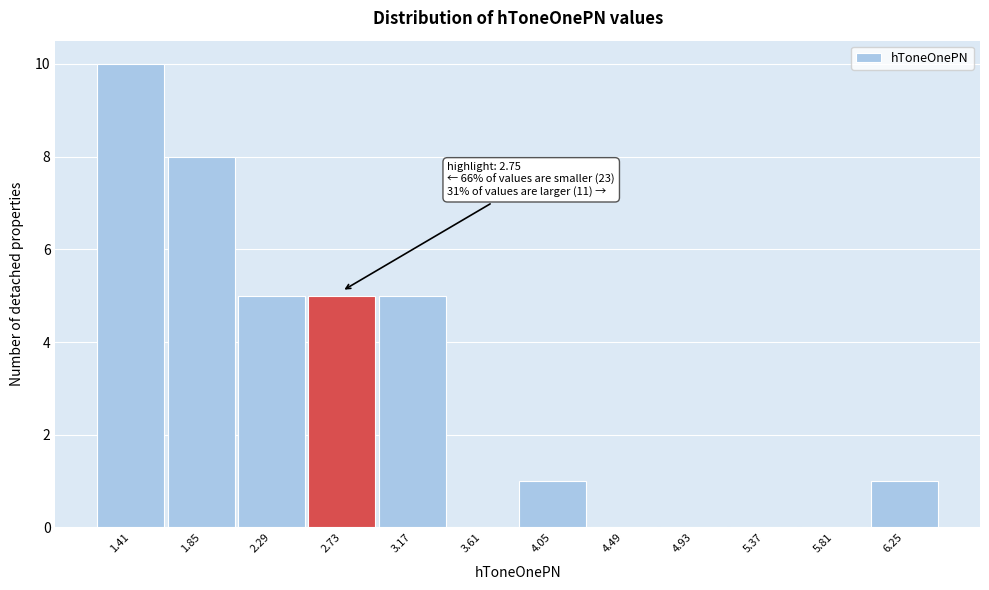

Reading right to left, list all the values displayed in this chart.

6.25=1	5.81=0	5.37=0	4.93=0	4.49=0	4.05=1	3.61=0	3.17=5	2.73=5	2.29=5	1.85=8	1.41=10